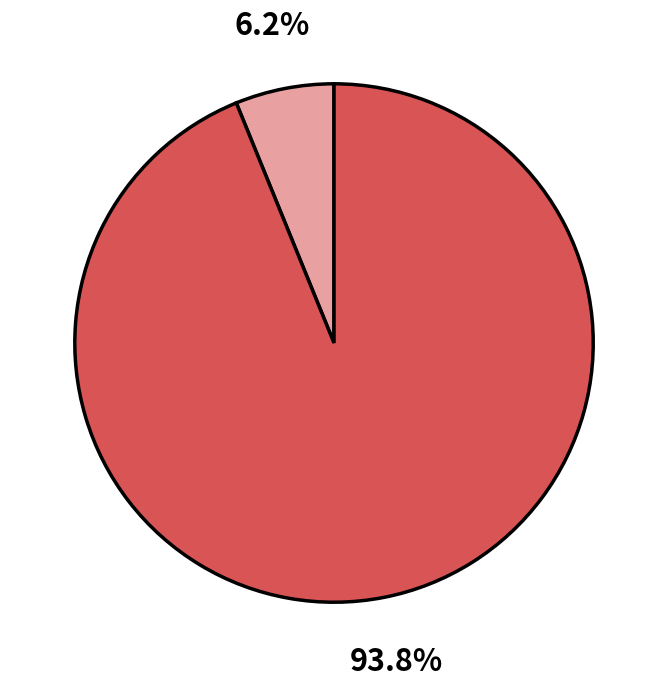

Is there a majority slice in this chart?

Yes